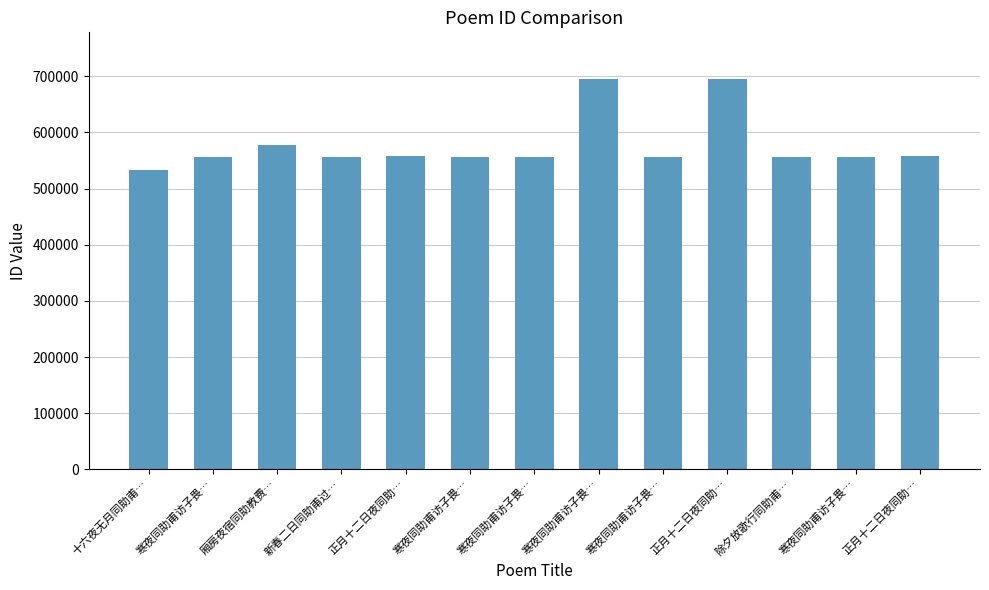

How many series are shown in this chart?

1